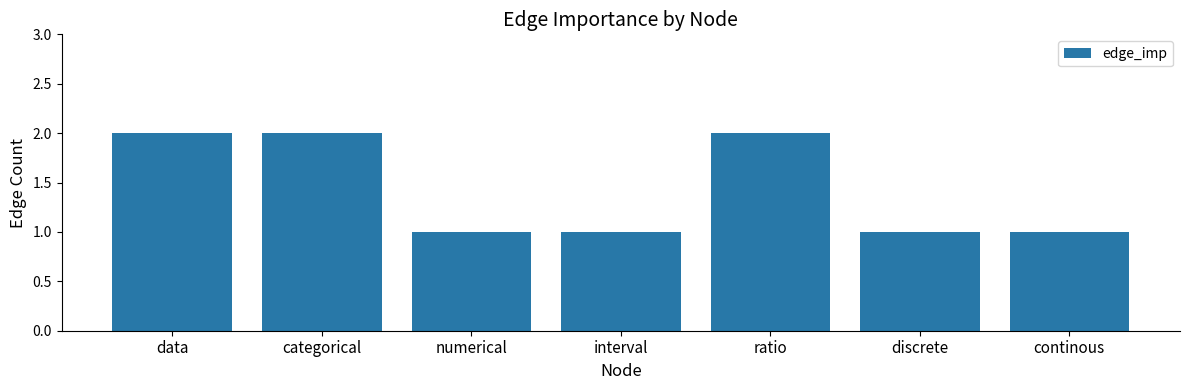

What is the difference between the second highest and minimum values?

1